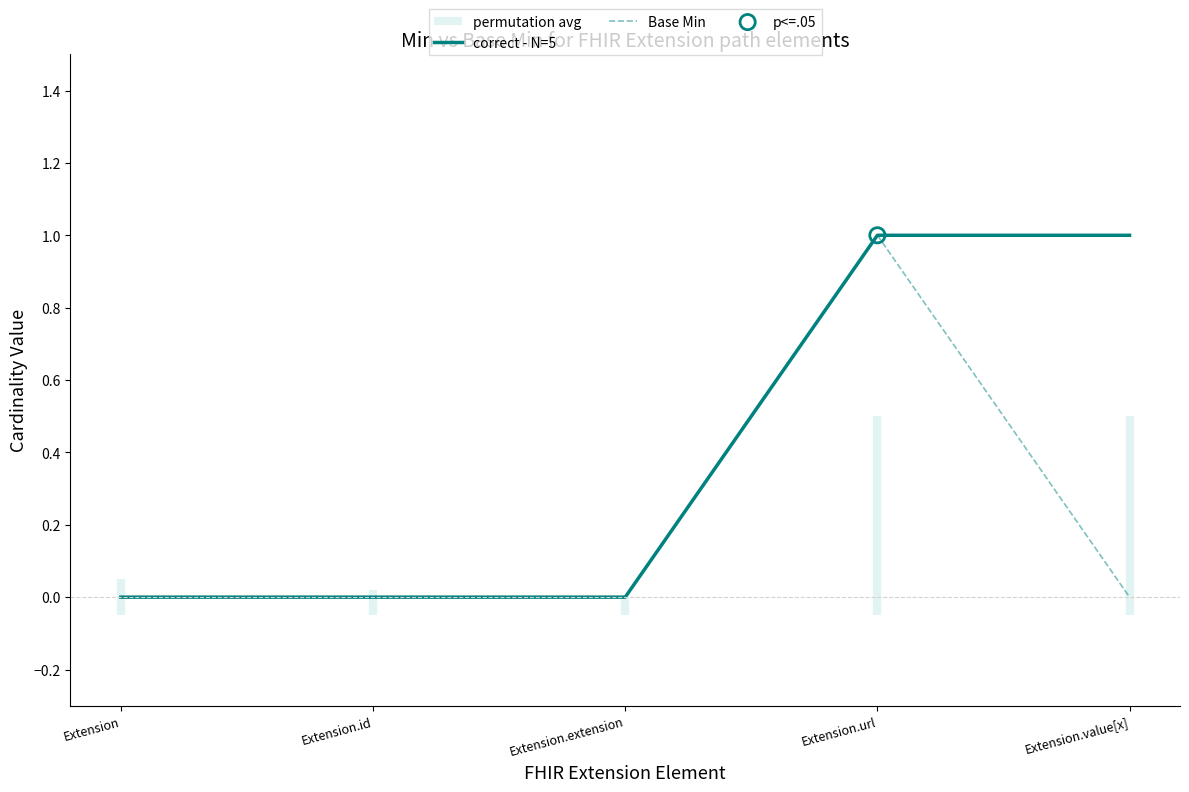

Which series reaches the maximum Y coordinate?

correct - N=5